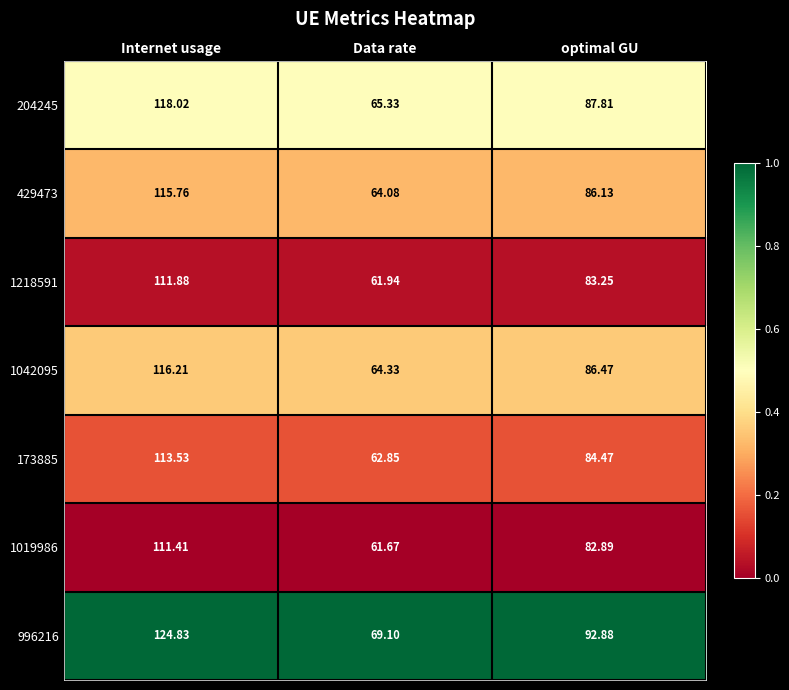

At which label is 173885 closest to 88?

optimal GU